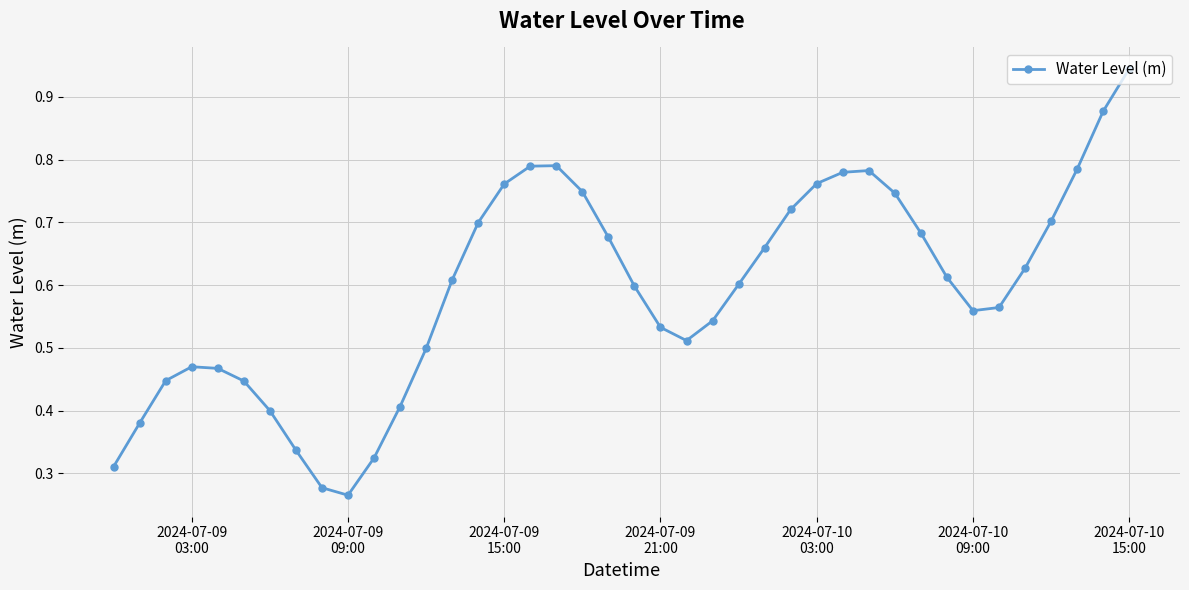

What is the sum of all values?

23.7